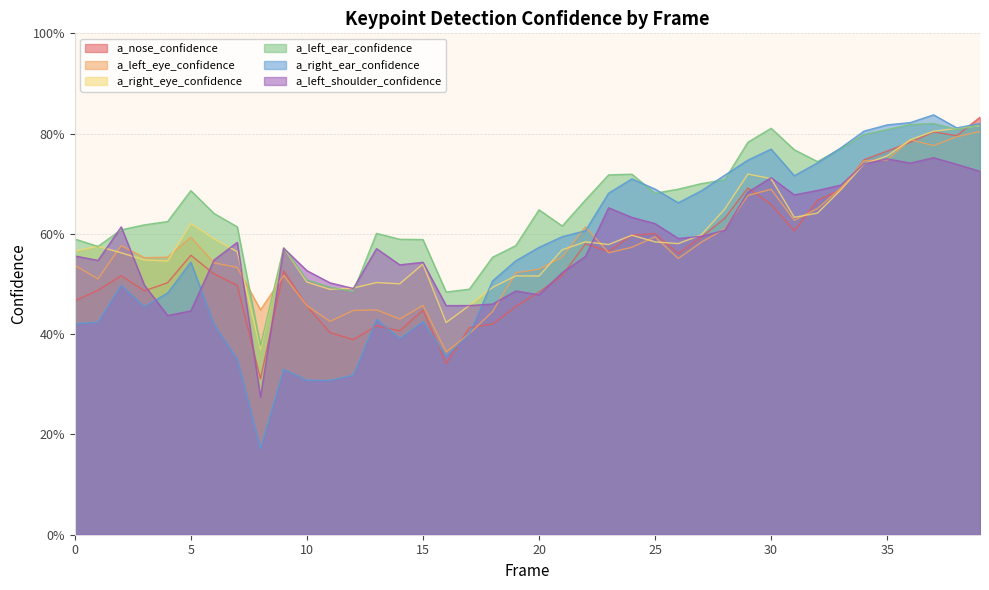

How many intersections are there between a_left_shoulder_confidence and a_left_eye_confidence?

11